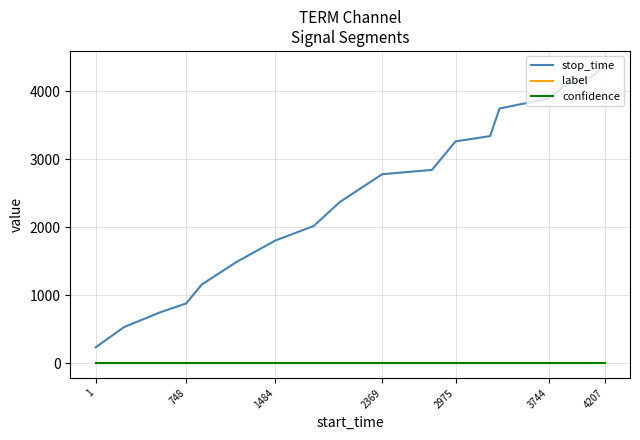

Which series has the largest range (max minus min)?

stop_time